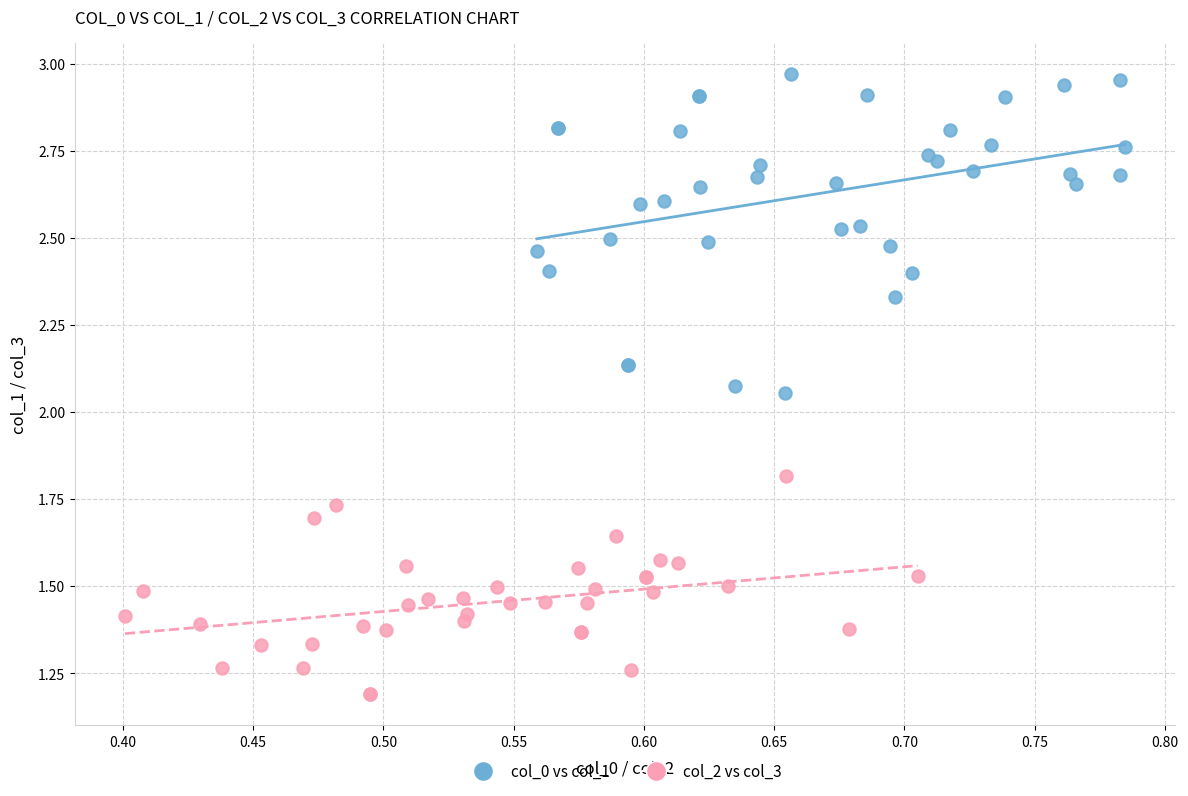

Which series reaches the maximum Y coordinate?

col_0 vs col_1